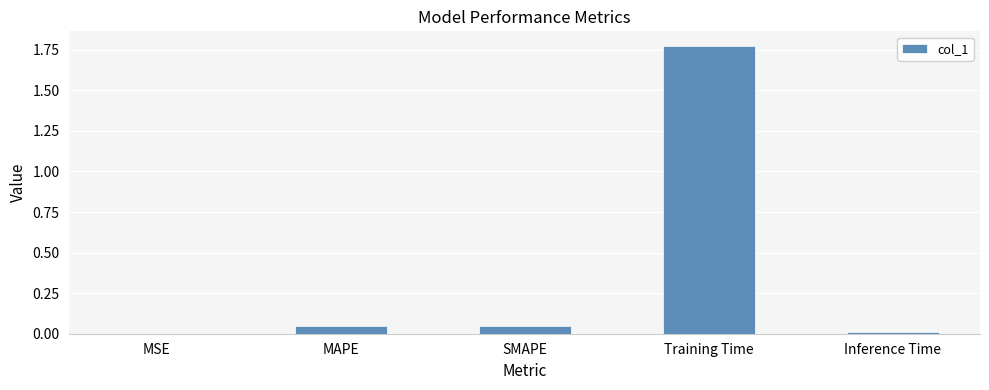

What is the sum of all values?

1.9